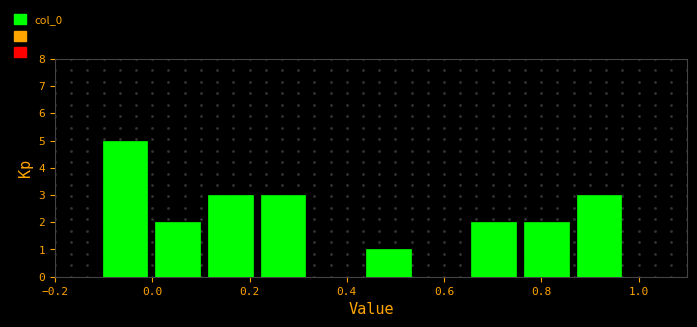

How tall is the bar that spans 0.44 to 0.54 on the x-axis? Neither the bar edges nor the heights are printed on the chart, so give them approximately, as read against the axes.

1